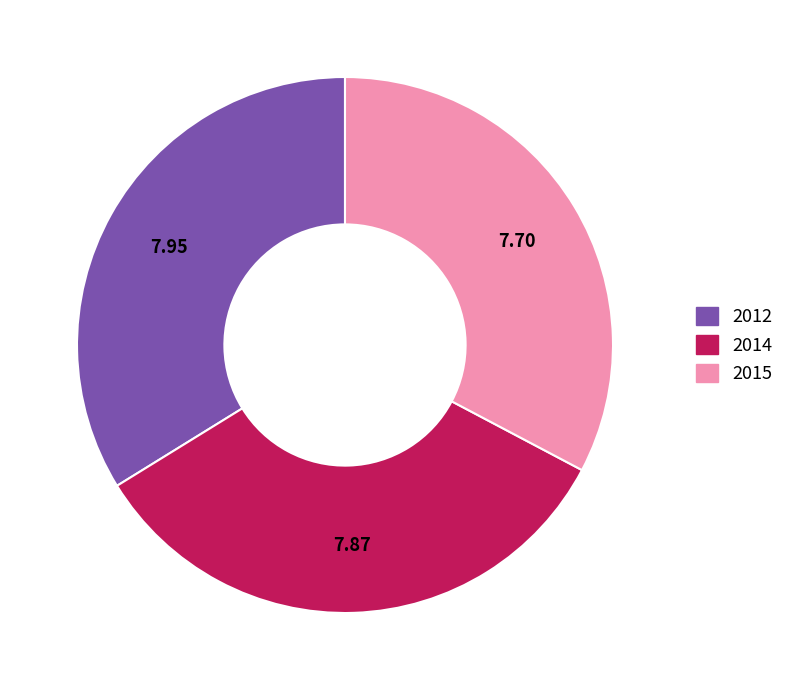

What is the ratio of the value at 2015 to the value at 2012?

1.0